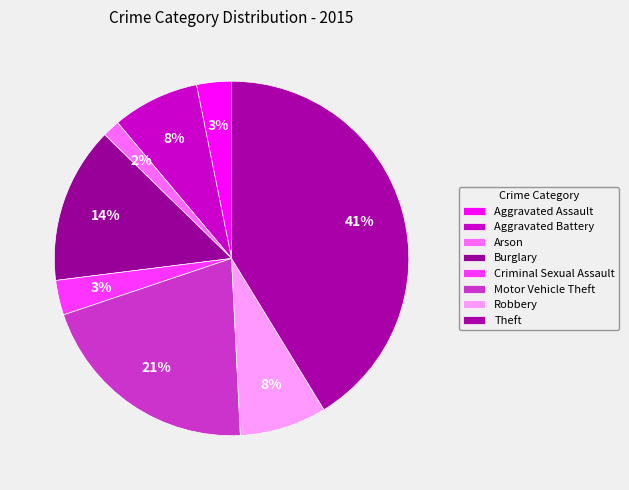

What percentage is the Burglary slice, to the nearest percent?

14%